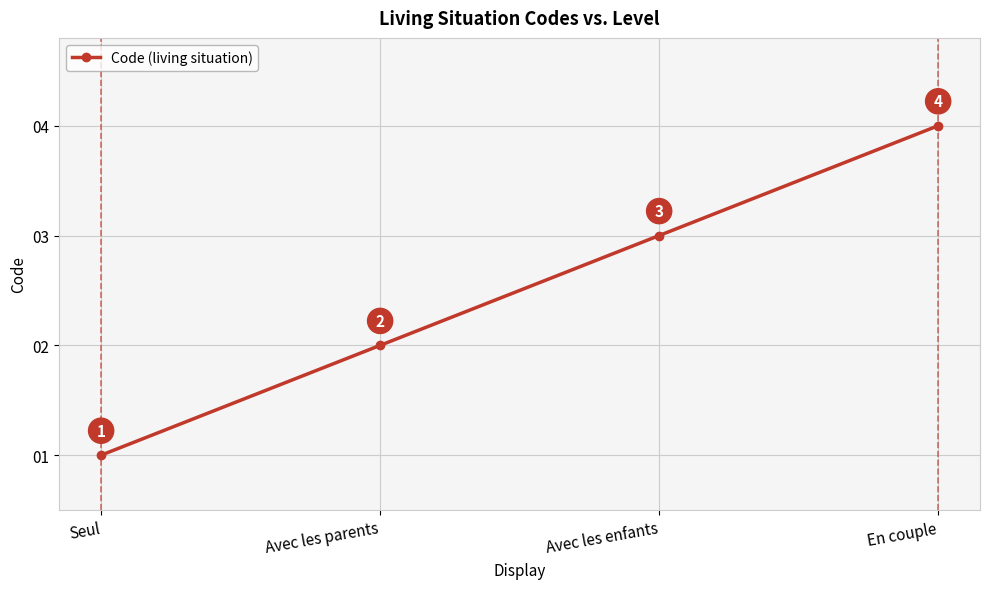

True or false: there are more than 0 points higher than both neighbors.

False